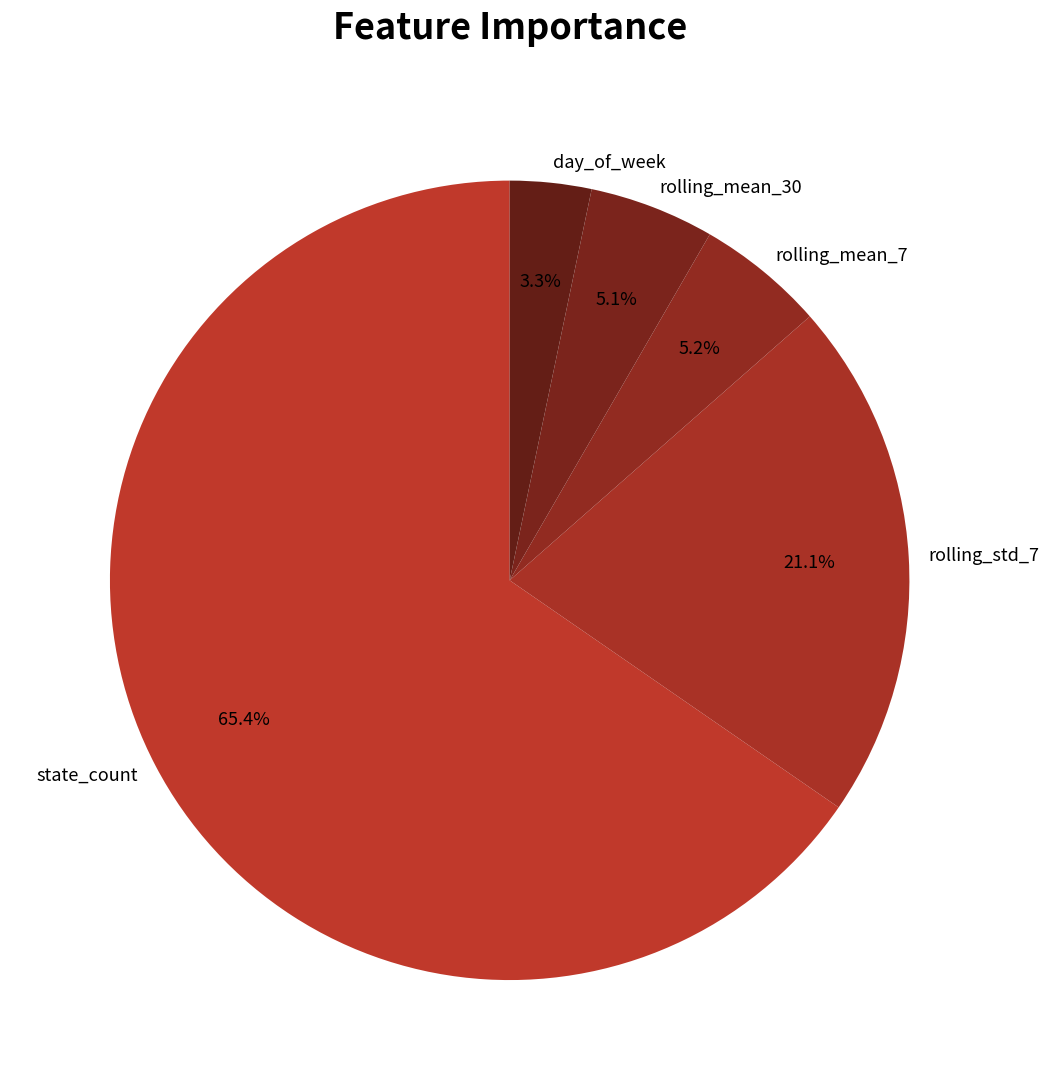

Between day_of_week and rolling_mean_7, which is larger?

rolling_mean_7